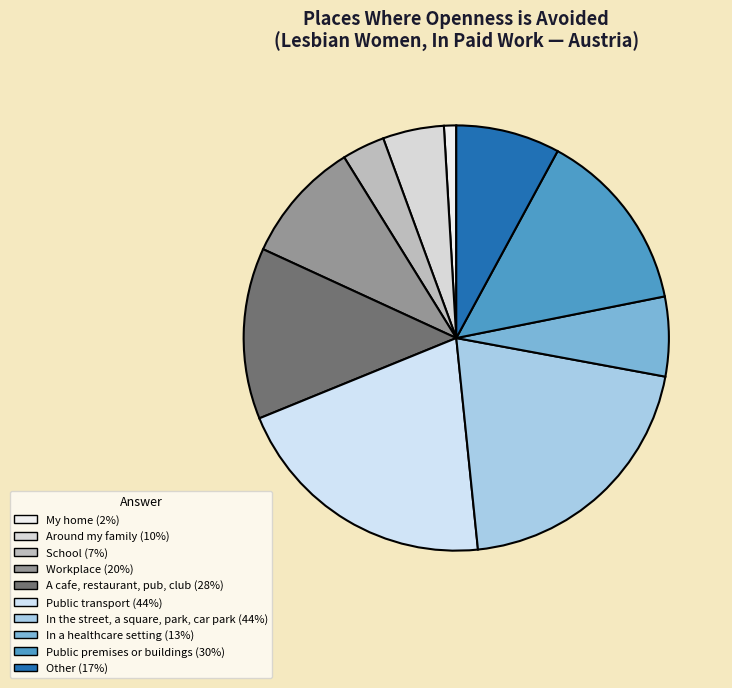

How many slices are in this pie chart?

10